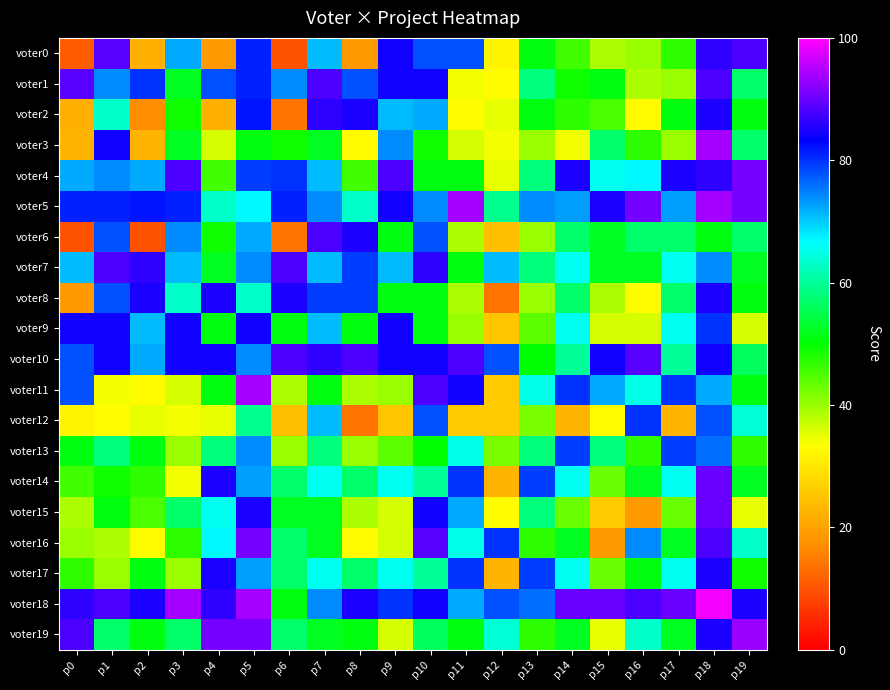

At how many categories does at least one series exceed 87?

17